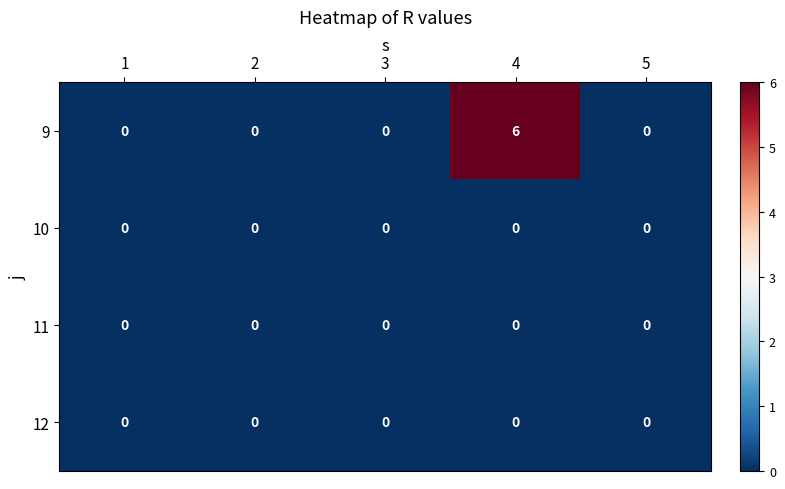

Which series has the widest spread of values?

9